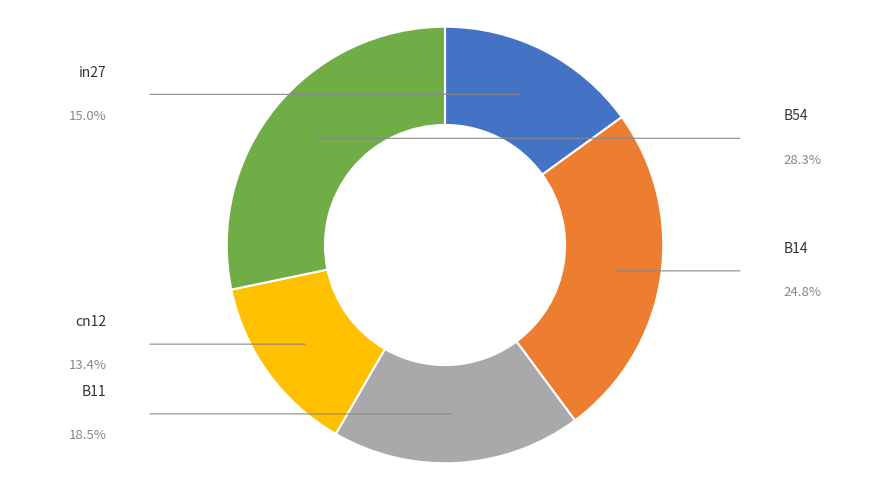

Combined, what portion of the pie is B54 and B11?

46.8%